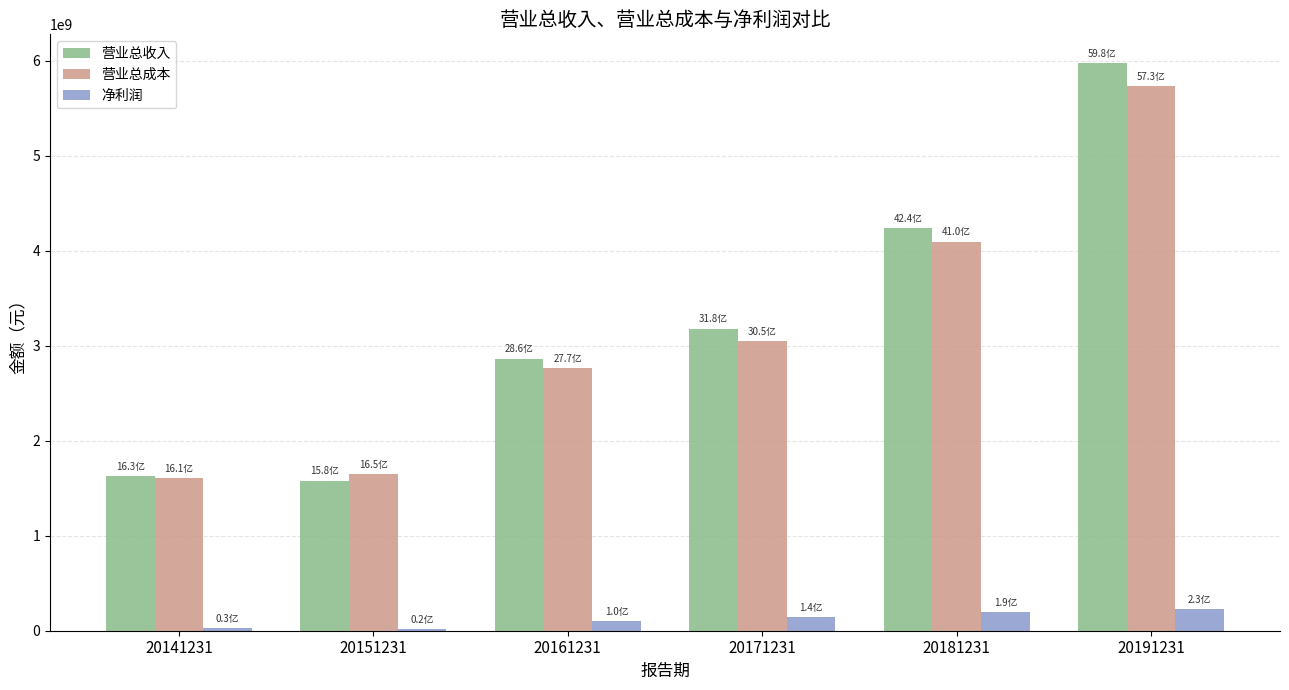

What is the lowest value of the 营业总收入 series?

1581896640.9